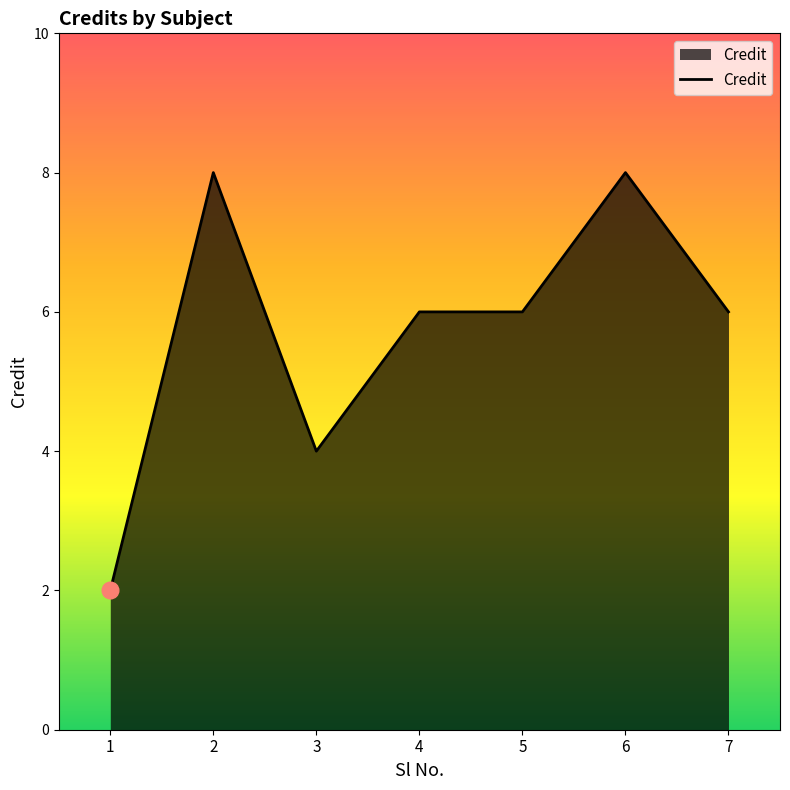

What is the ratio of the value at 2 to the value at 4?

1.3